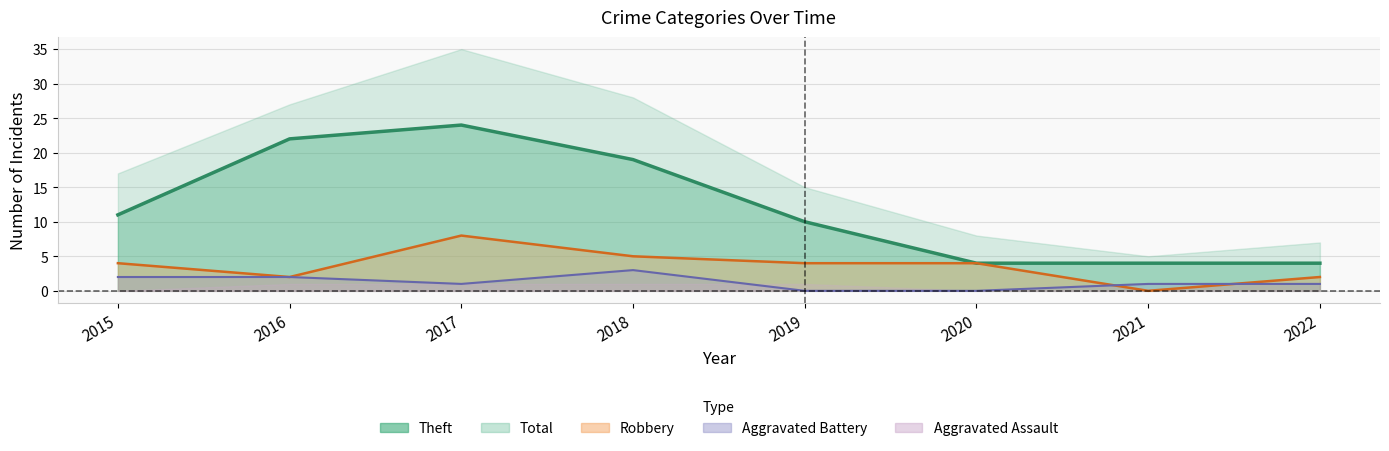

What is the greatest value displayed?

24